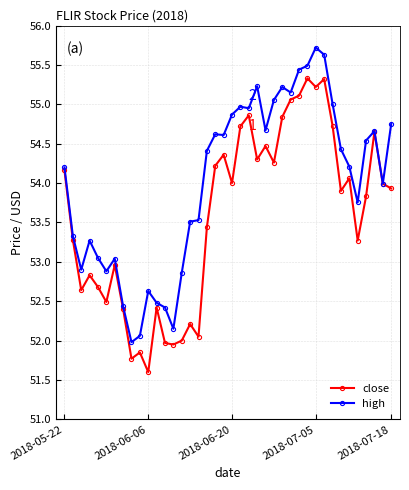

At how many categories does at least one series exceed 51?

40